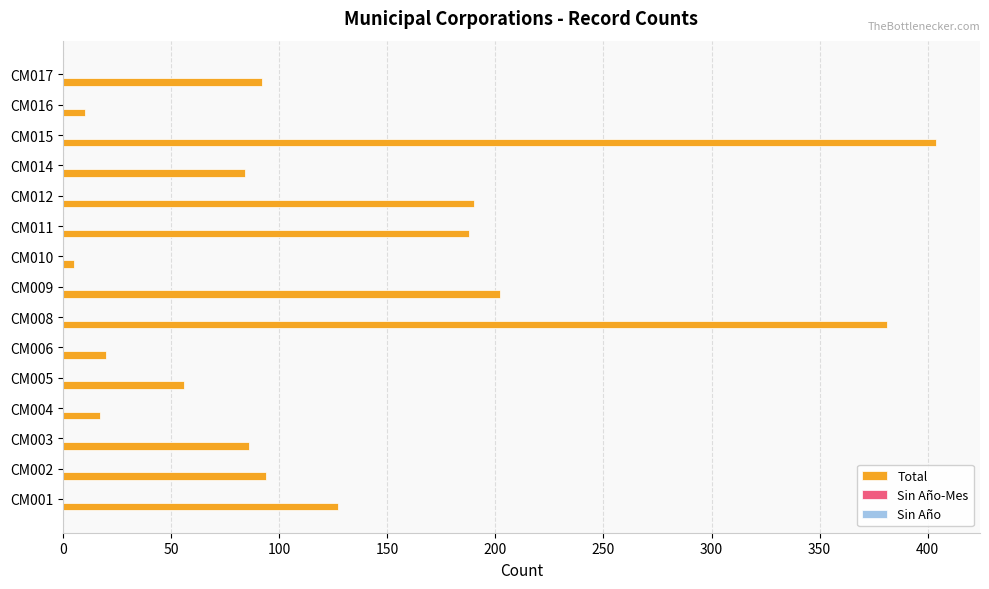

Reading top to bottom, what are all the values shown in this chart?

CM017=92	CM016=10	CM015=404	CM014=84	CM012=190	CM011=188	CM010=5	CM009=202	CM008=381	CM006=20	CM005=56	CM004=17	CM003=86	CM002=94	CM001=127